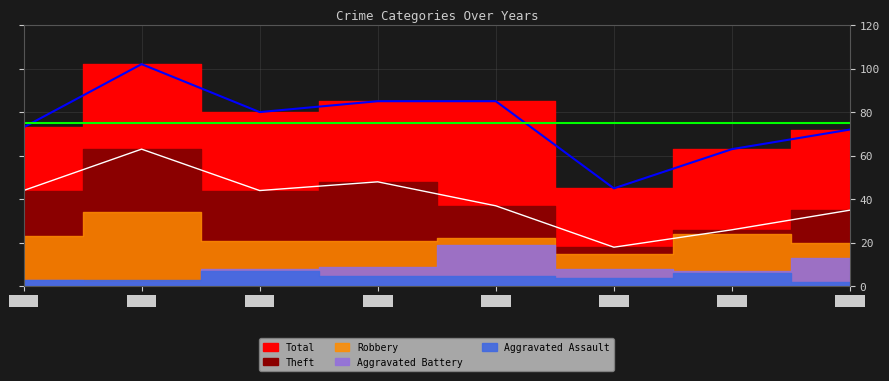

Which series has the largest total across all categories?

Total